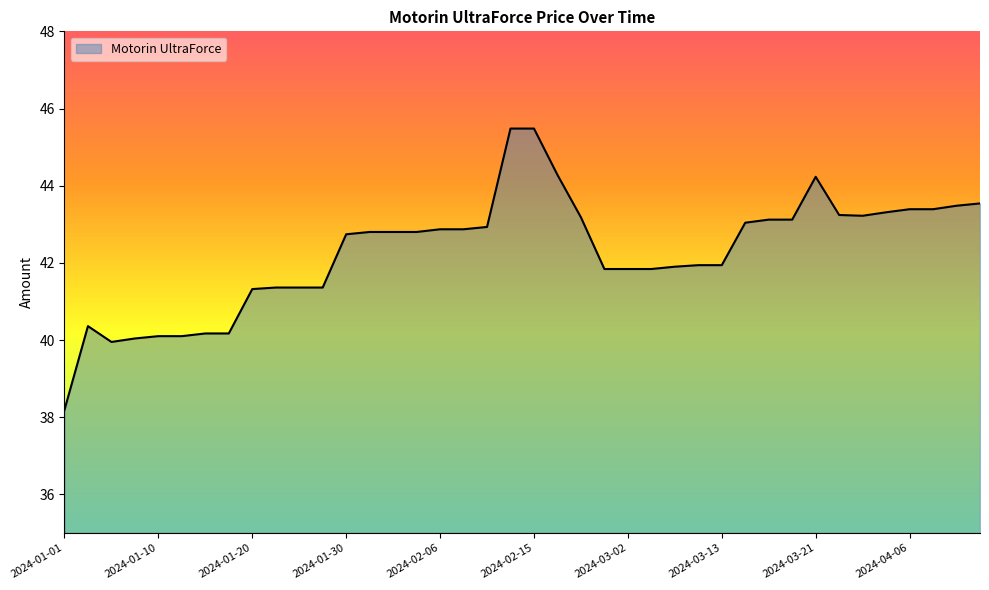

Does the chart display data point markers on the line(s)?

No